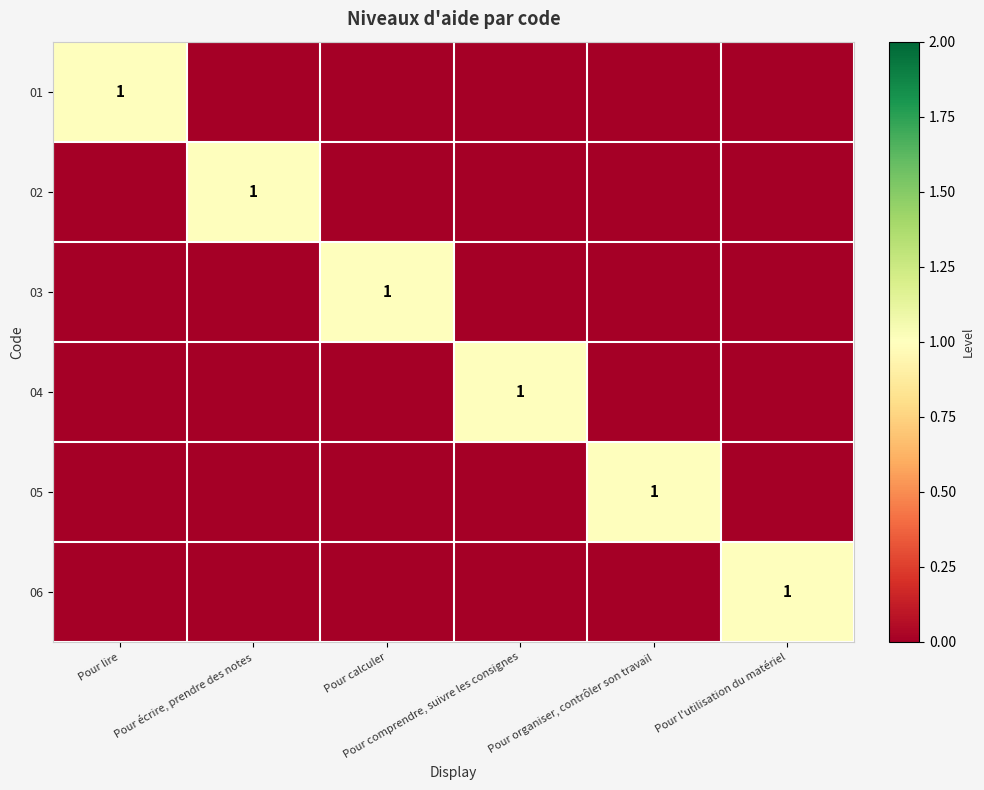

At which category does the chart reach its peak across all series?

Pour lire